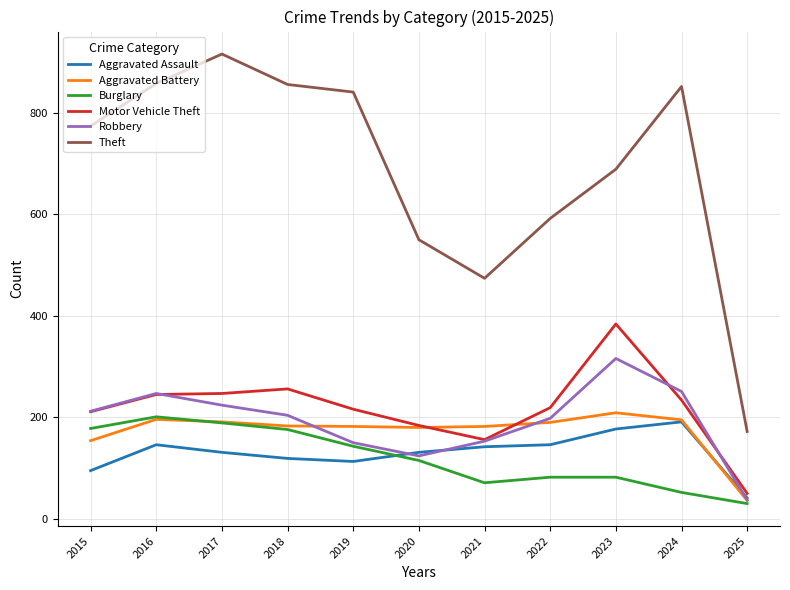

The Aggravated Assault series shows 142 at 2021. True or false?

True